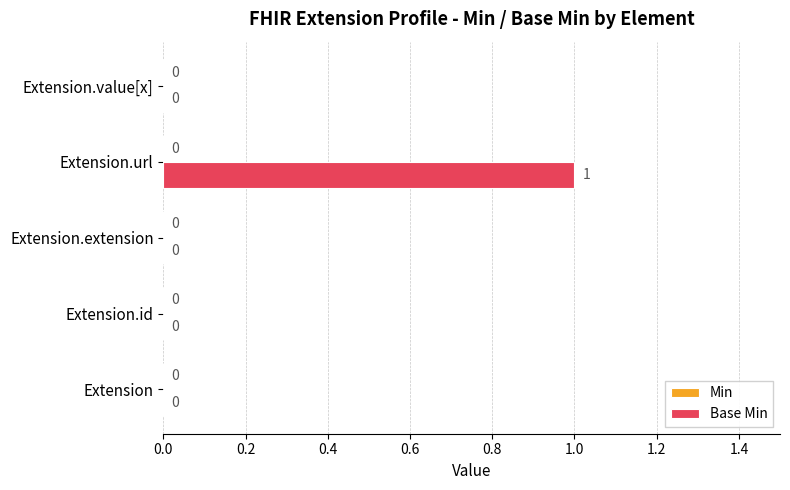

Count the number of categories in the chart.

5